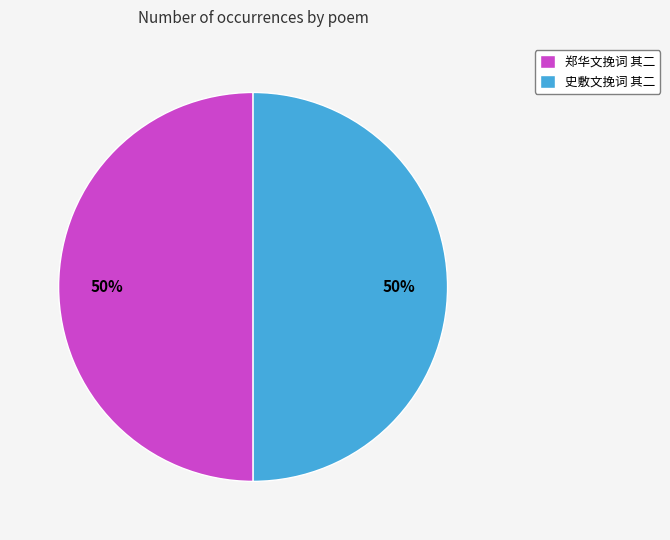

True or false: 史敷文挽词 其二 accounts for 50% of the total.

True